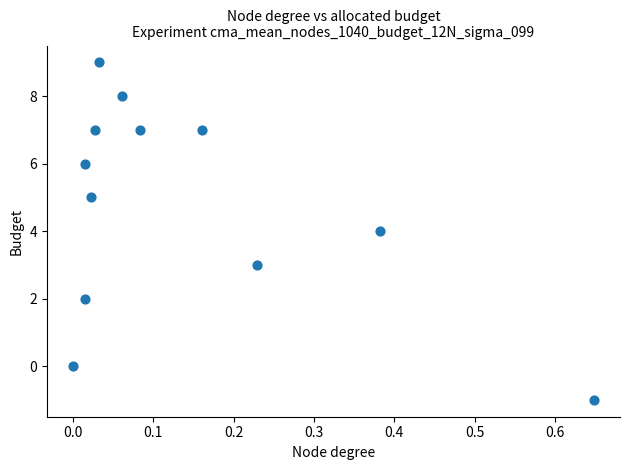

What is the range of Y values (max minus min)?

10